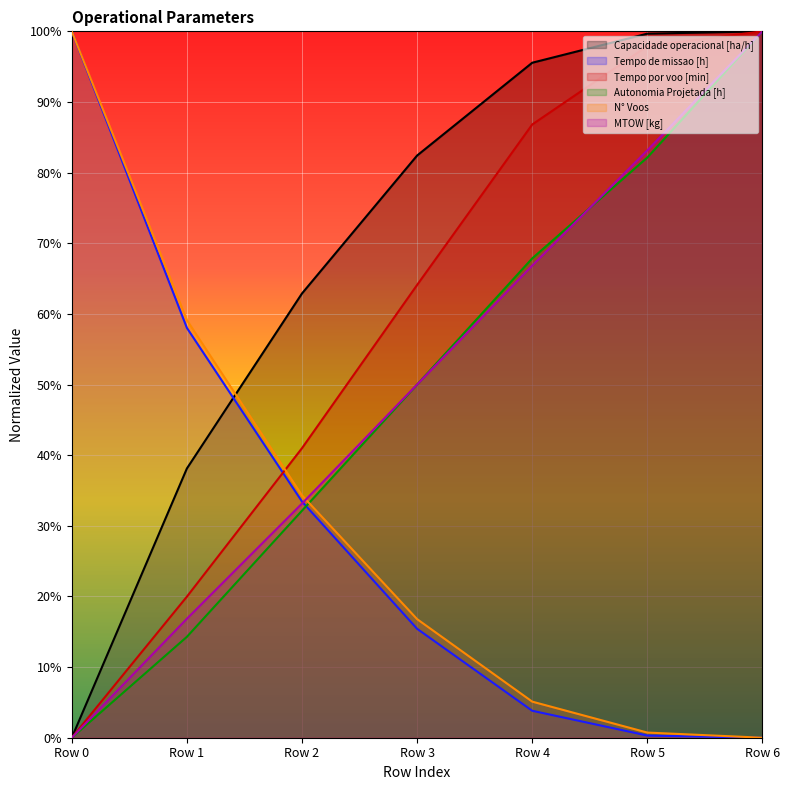

What is the sum of the Capacidade operacional [ha/h] values at Row 0 and Row 5?

1.0